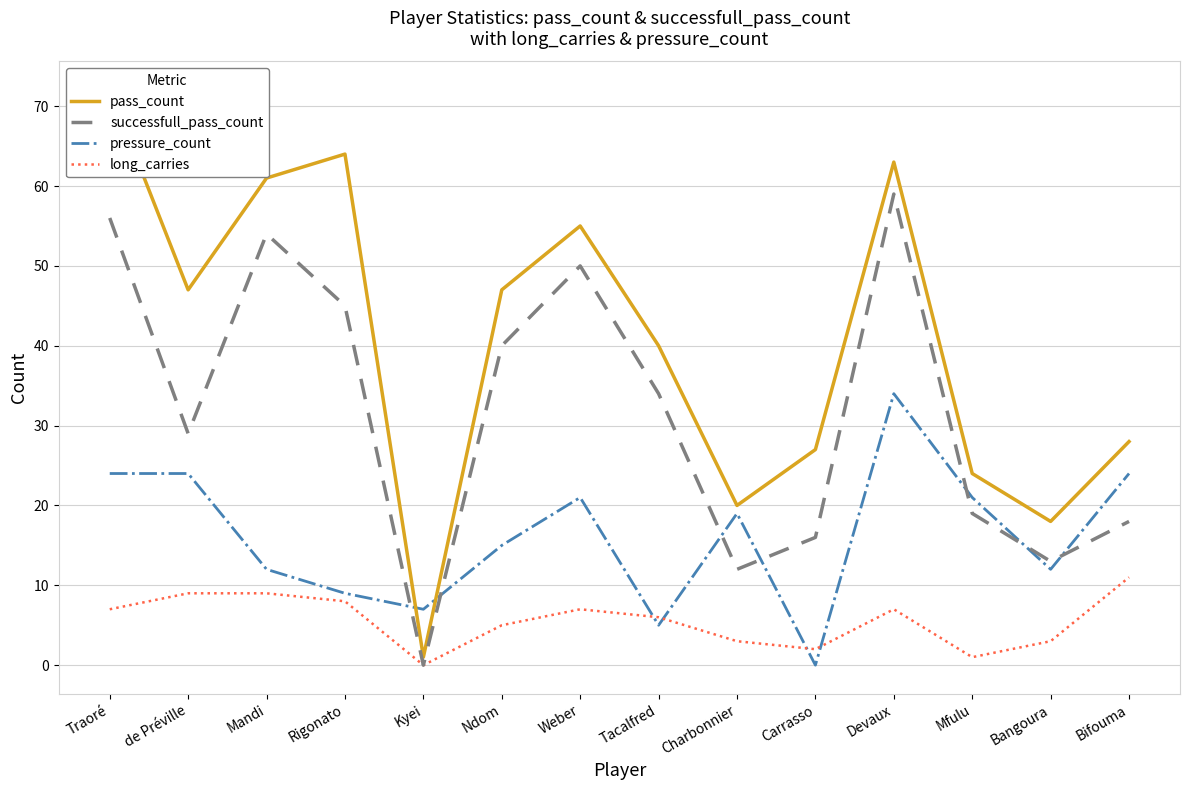

True or false: successfull_pass_count has more than 1 points higher than both neighbors.

True